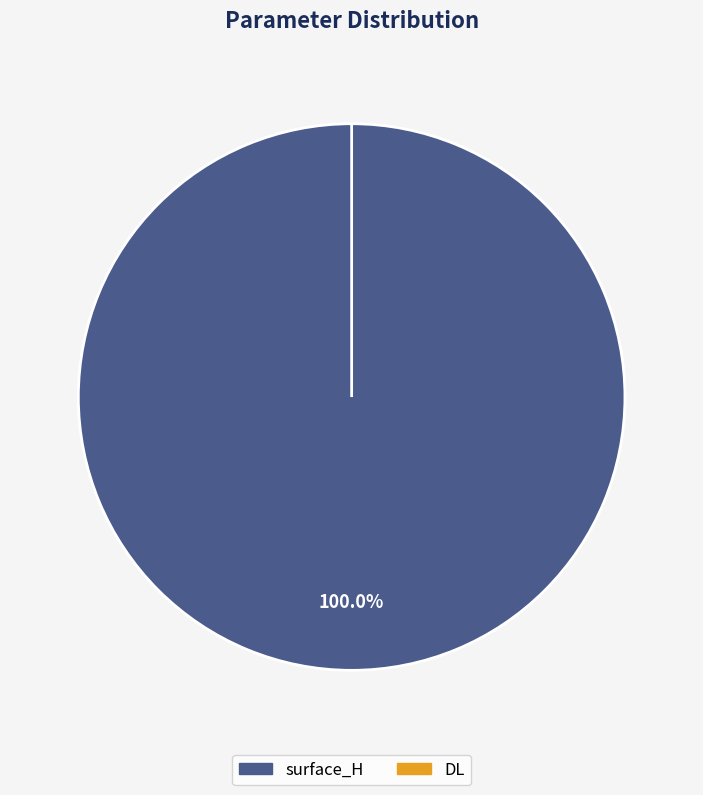

Does surface_H represent more than half of the total?

Yes